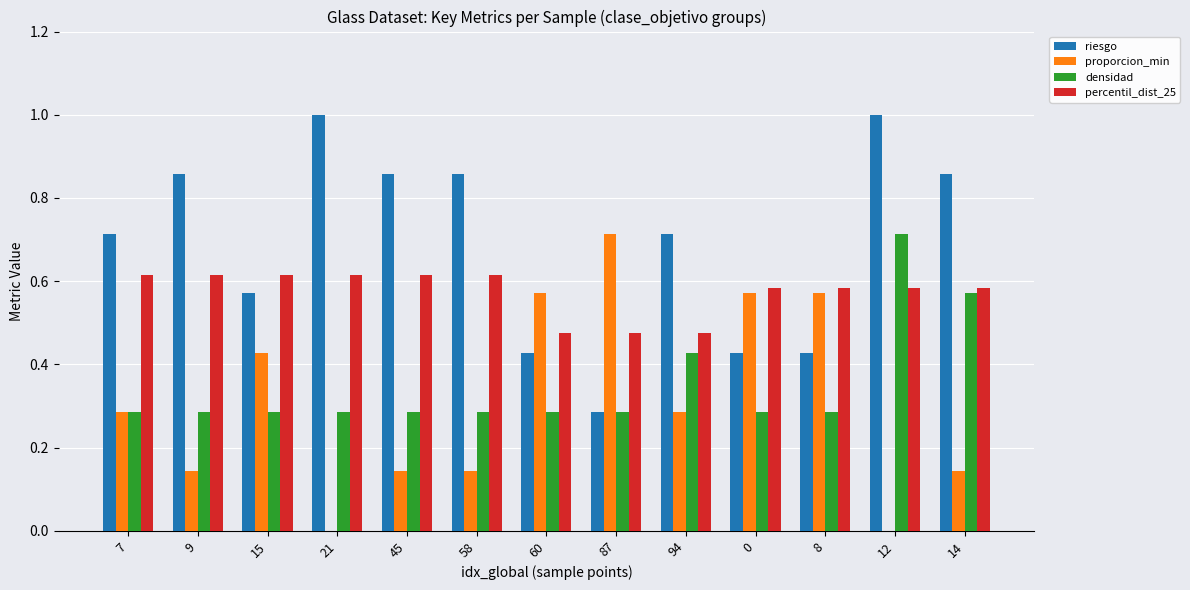

The value of riesgo at 15 is 0.8. True or false?

False